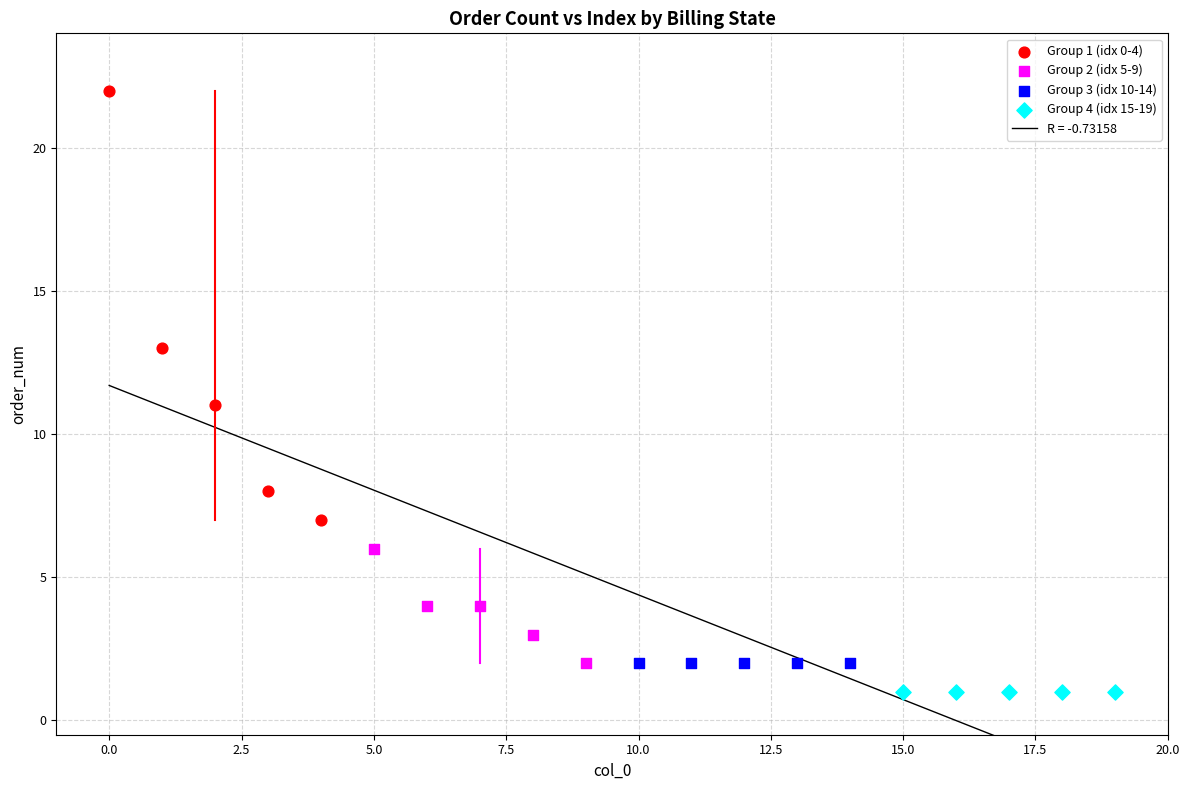

Which series reaches the minimum Y coordinate?

Group 4 (idx 15-19)